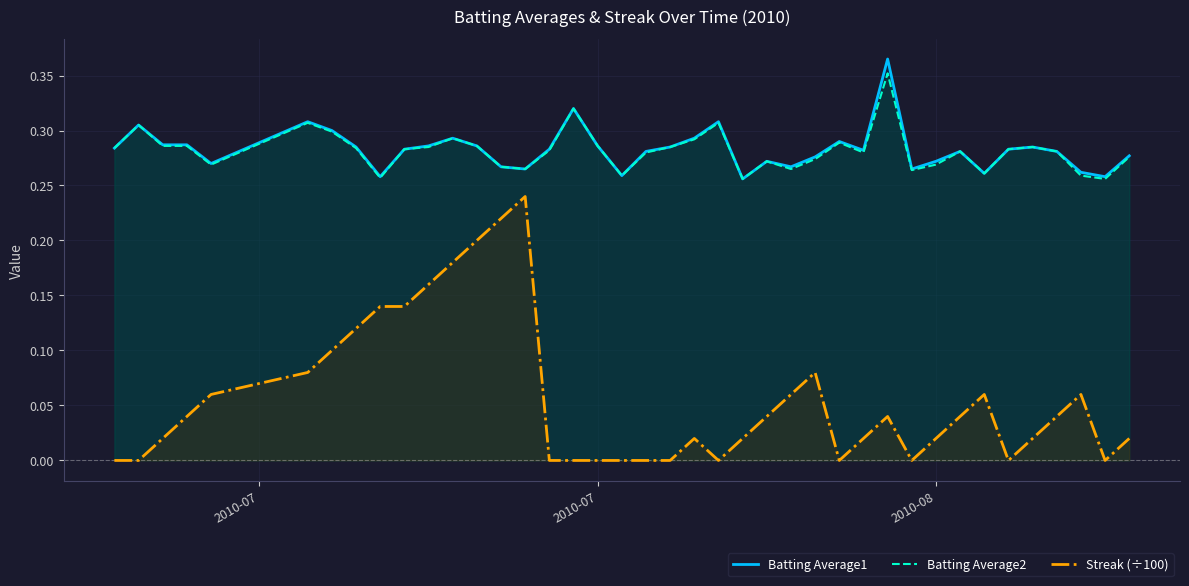

At how many categories does at least one series exceed 0?

40